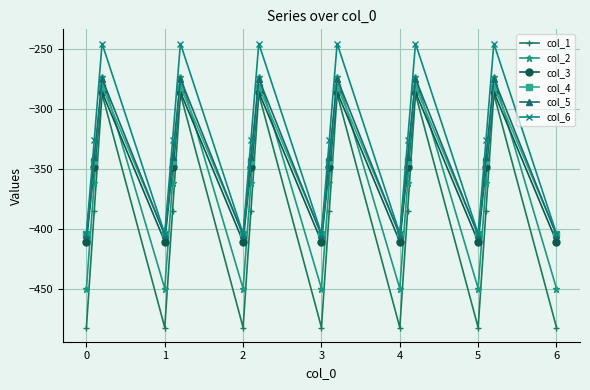

Which series has the widest spread of values?

col_1